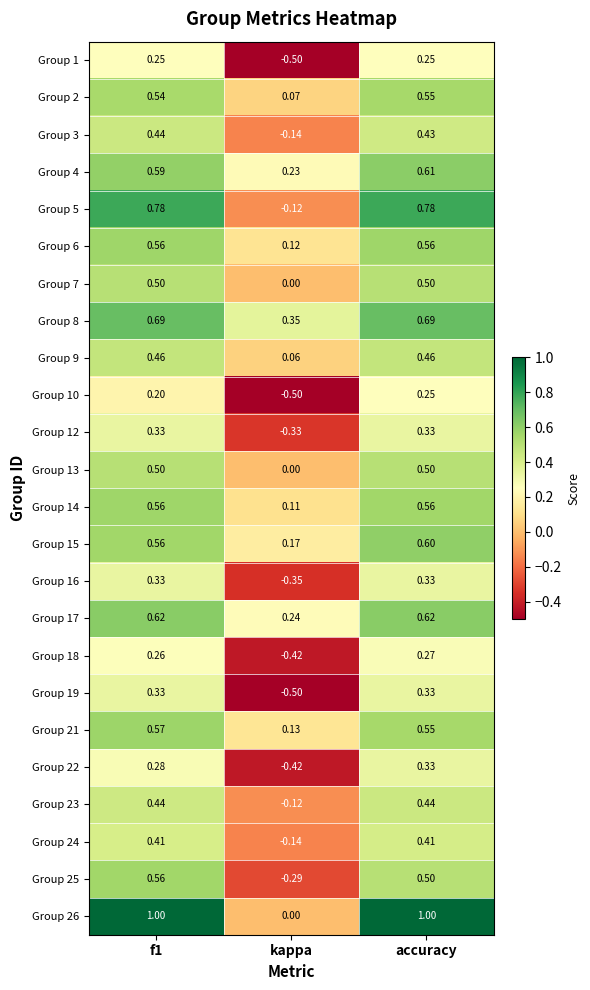

At which label is Group 15 closest to 0?

kappa